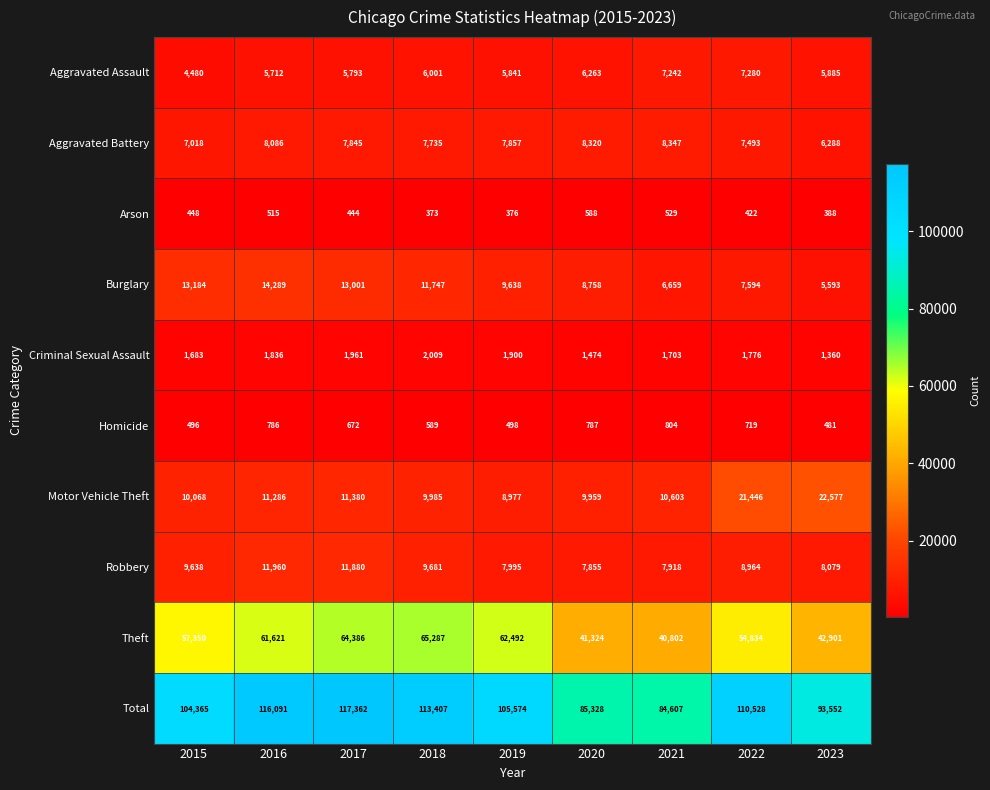

What is the average value of the Motor Vehicle Theft series?

12920